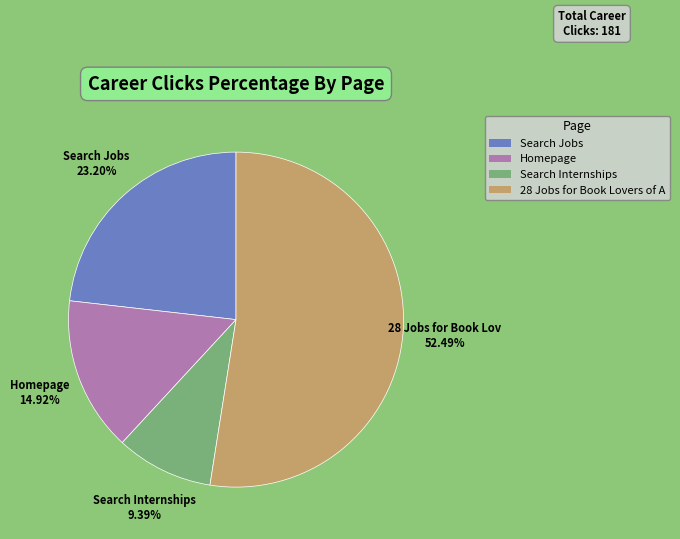

To the nearest percent, what is the difference between the largest and smallest slice percentages?

43%